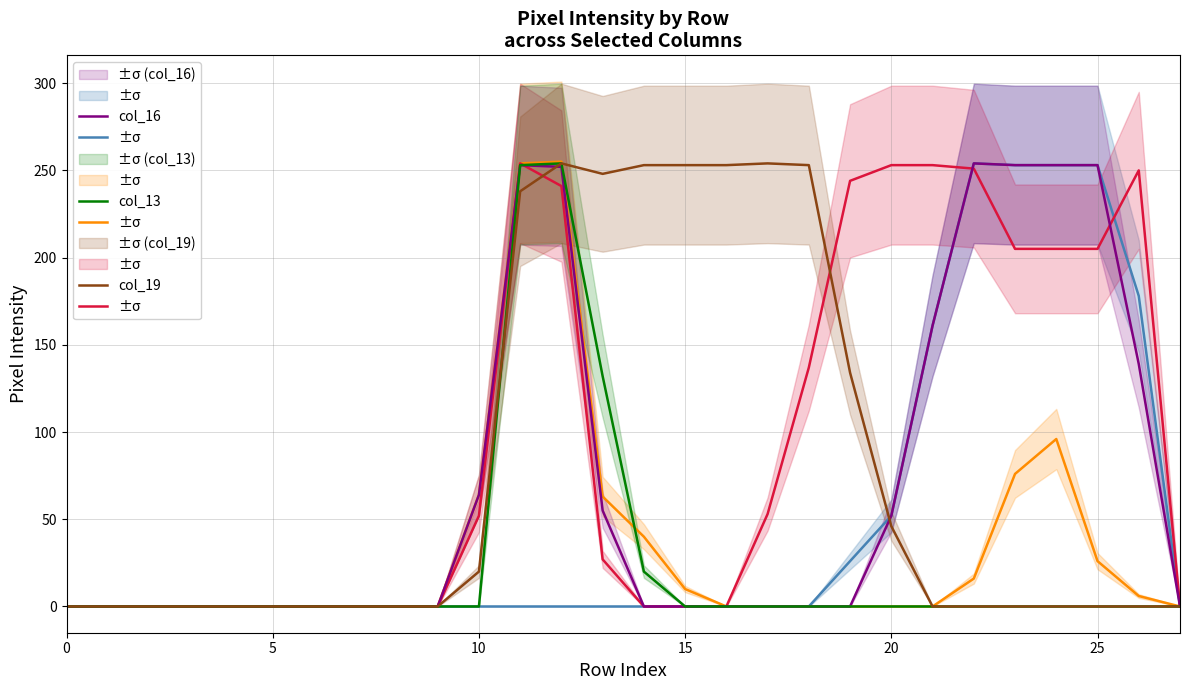

The col_18 series shows -118 at 18. True or false?

False